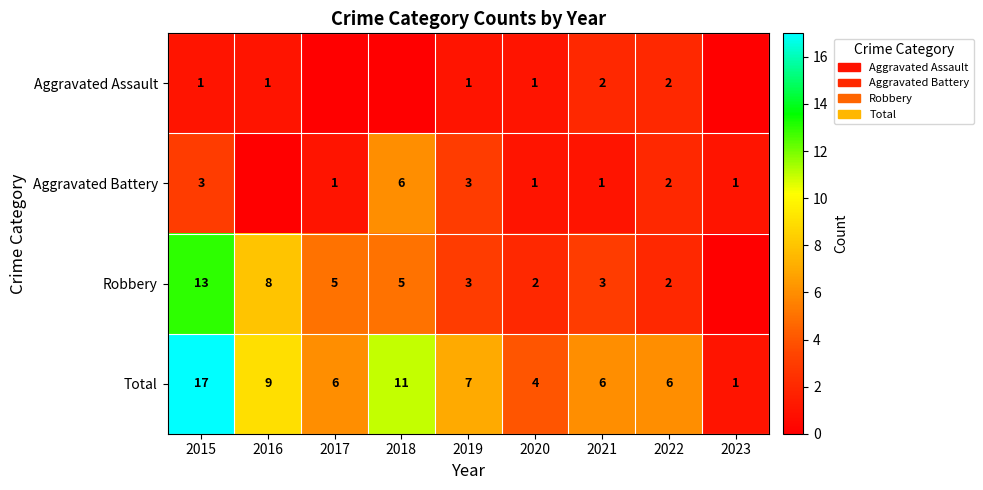

At which category is the sum across all series the highest?

2015